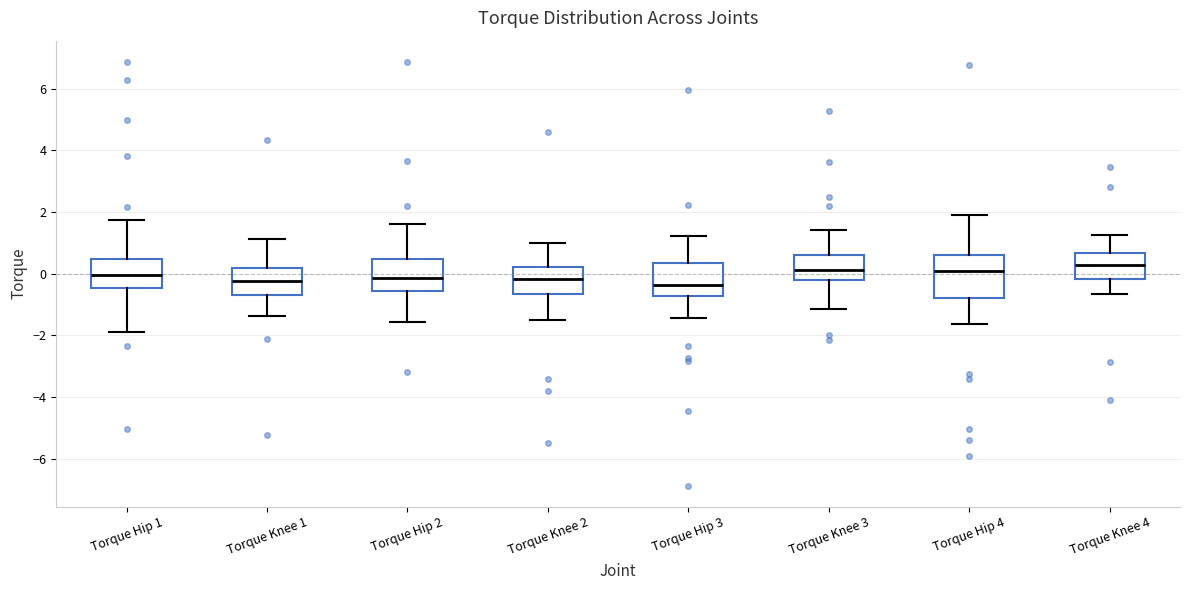

Where does the lower whisker of the box for Torque Hip 2 end on the y-axis? The values are not printed on the chart, so give them approximately, as read against the axis.

-1.6